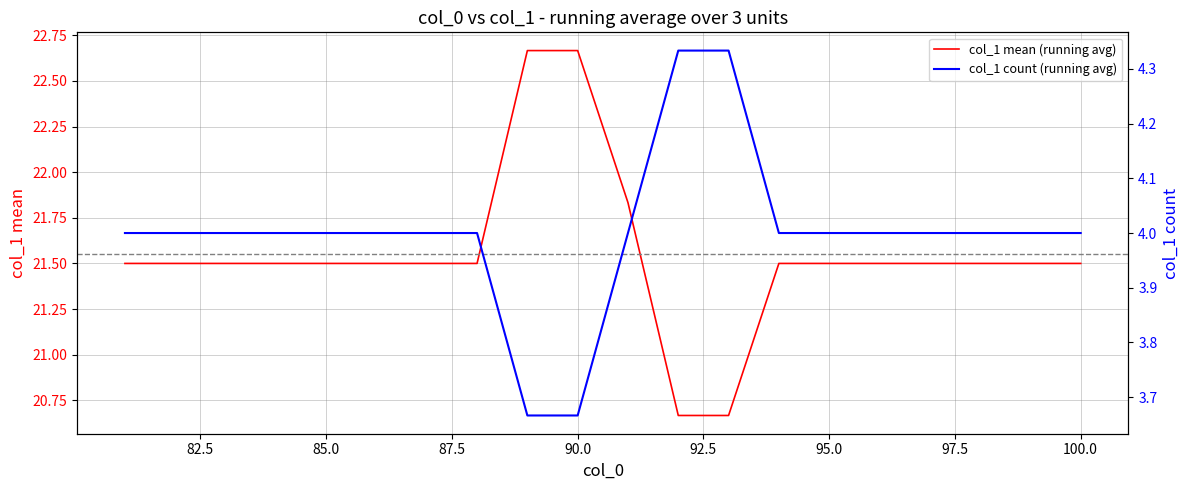

What are all the series names shown in the legend?

col_1 mean (running avg), col_1 count (running avg)